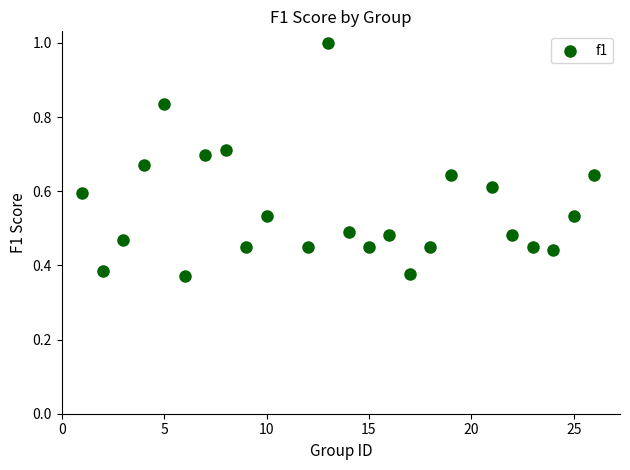

What is the range of X values (max minus min)?

25.0